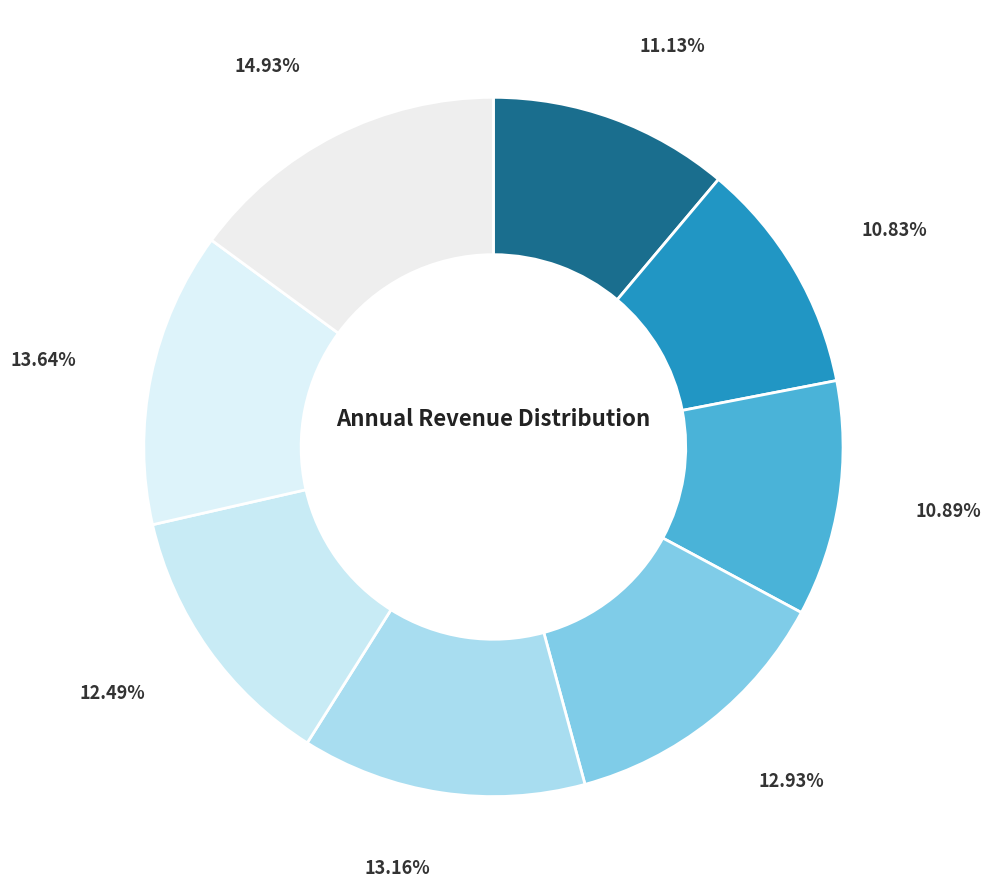

How many slices are in this pie chart?

8